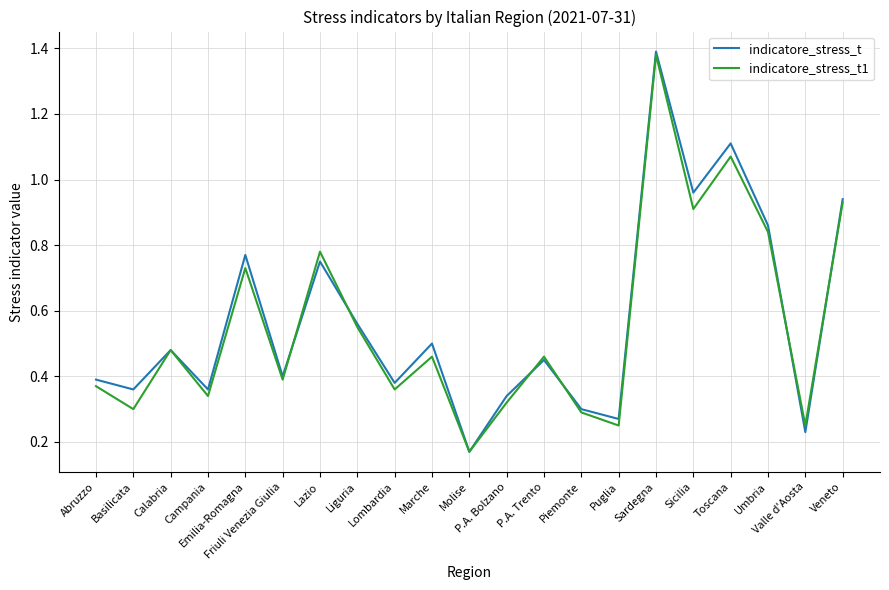

In indicatore_stress_t, how many points are lower than both neighbors (excluding endpoints)?

8